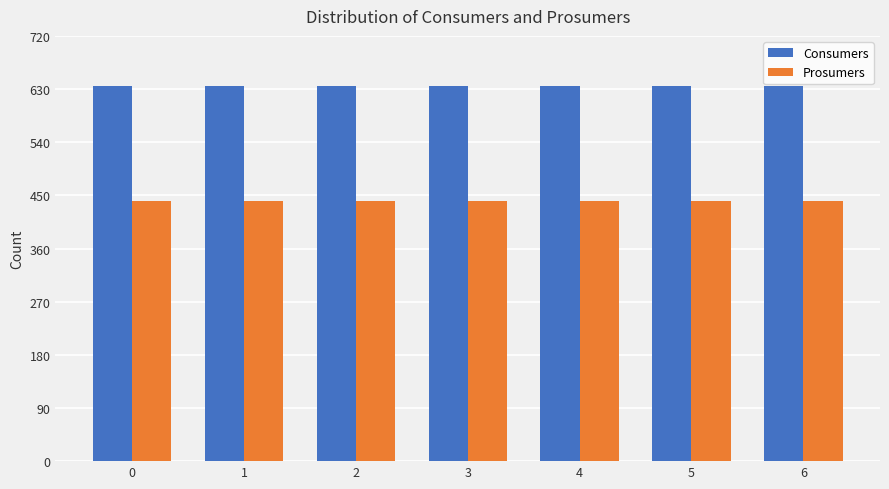

What is the sum of all Prosumers values?

3080